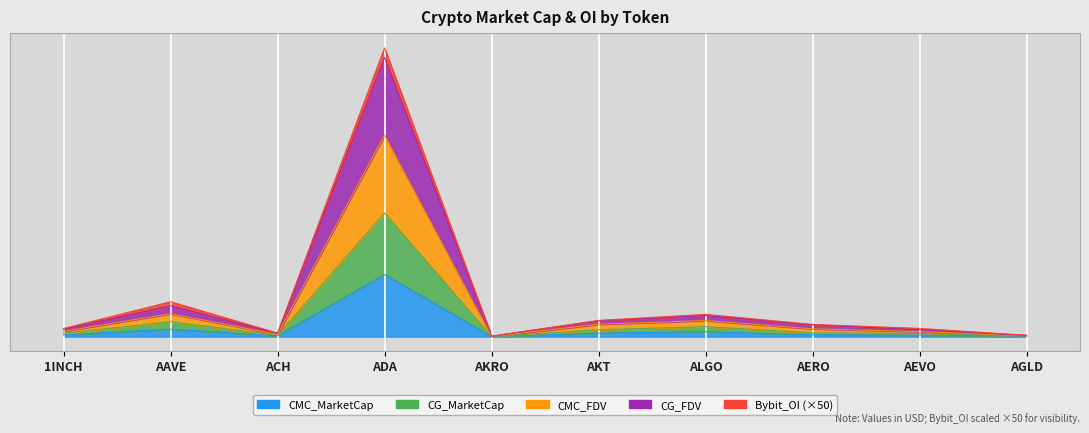

What is the label of the 4th point from the left?

ADA